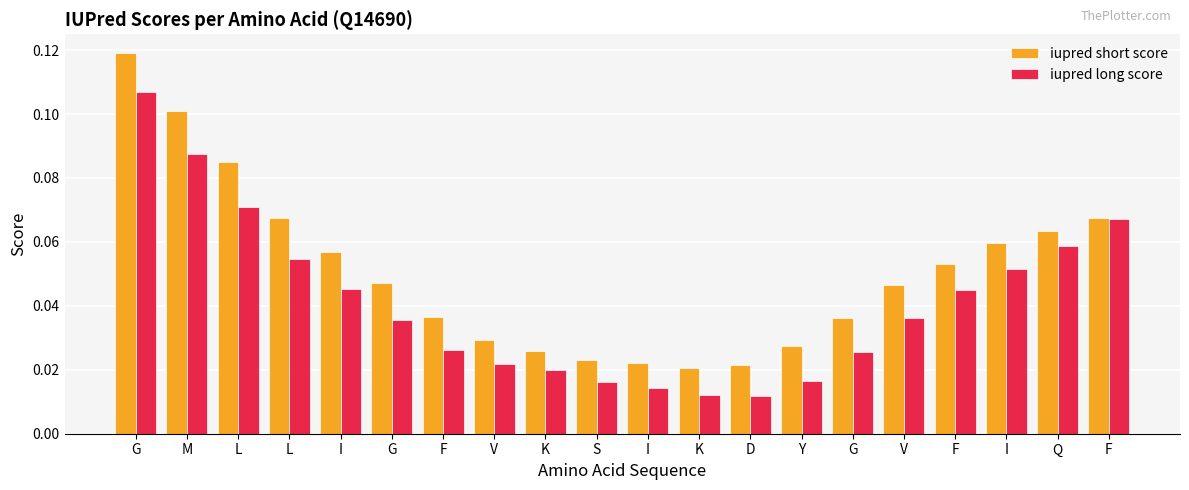

Count the number of data series in this chart.

2